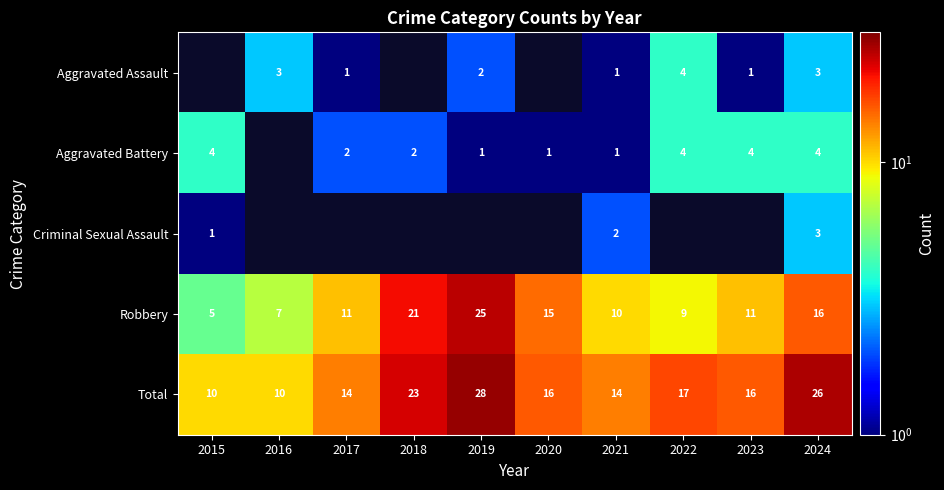

What is the difference between the second highest and minimum values in the Robbery series?

16